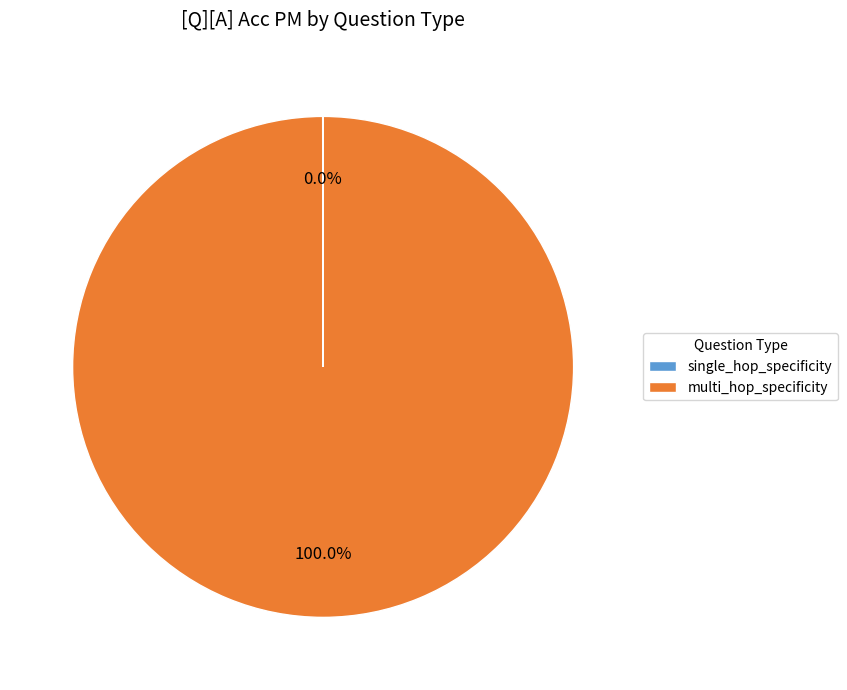

Which category has the biggest portion of the pie?

multi_hop_specificity